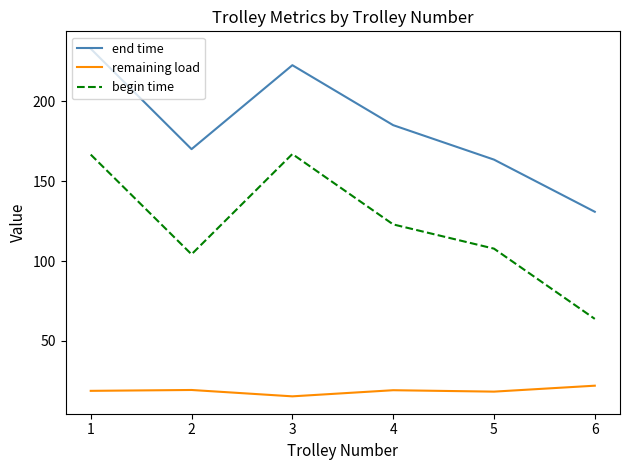

What is the spread (max minus min) of values at 3?

207.4